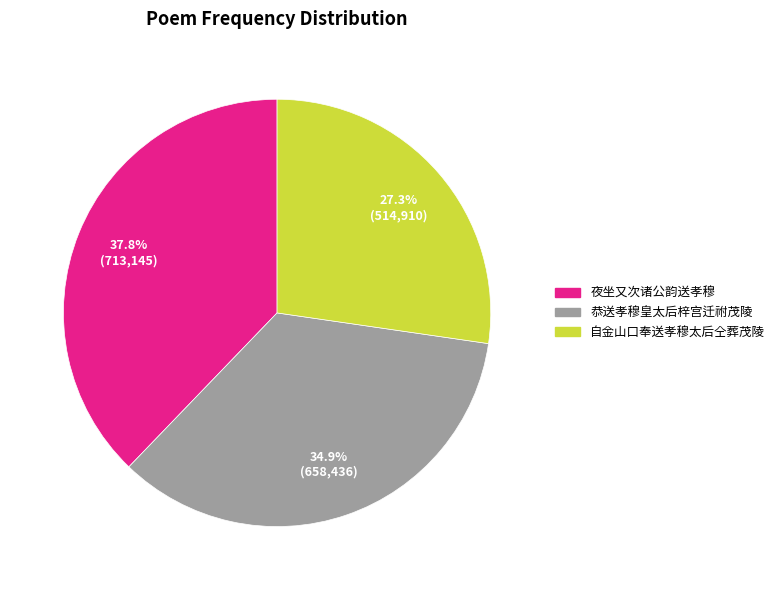

How many segments does this pie chart have?

3